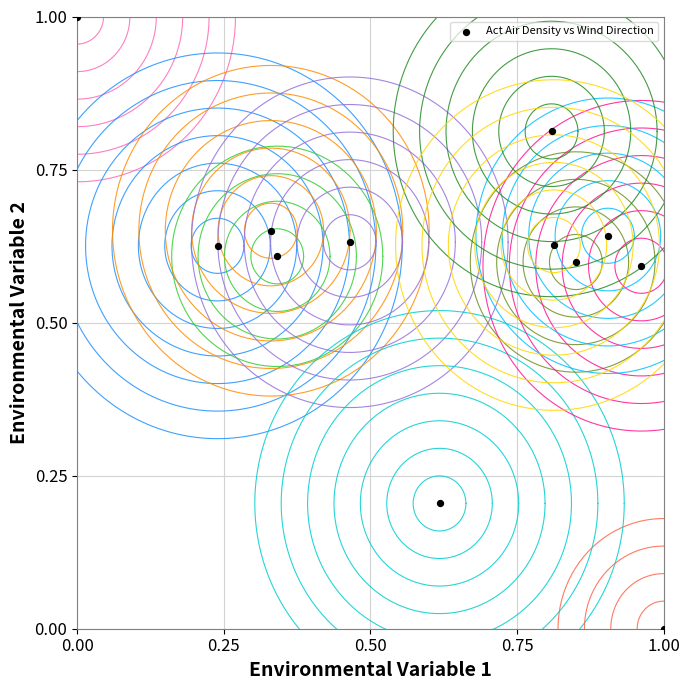

What is the range of X values (max minus min)?

1.0